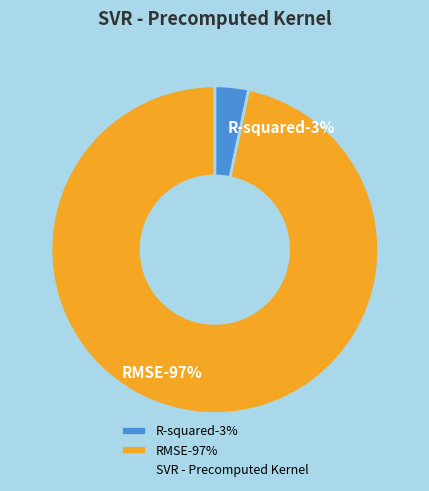

The R-squared slice represents 3% of the pie. True or false?

True